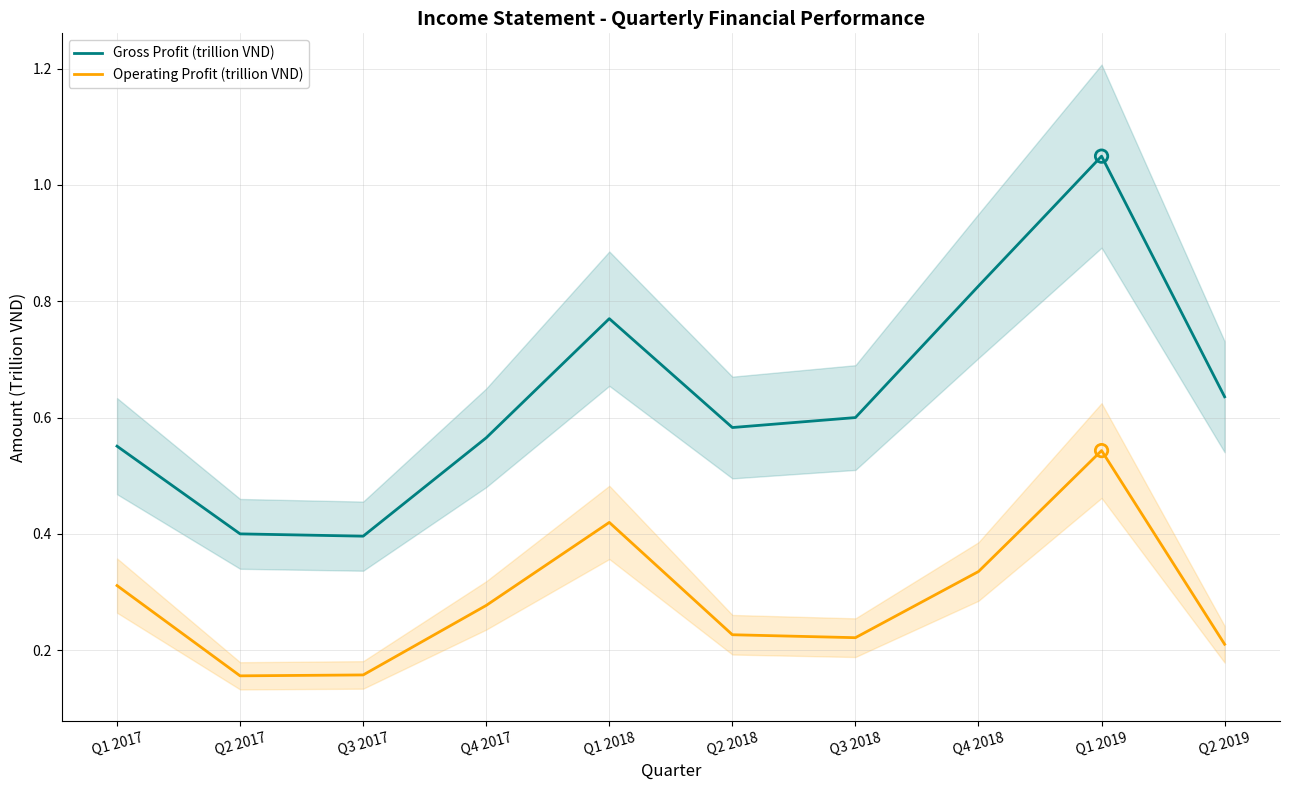

Is the value of Operating Profit (trillion VND) at Q1 2019 greater than the value of Gross Profit (trillion VND) at Q3 2017?

Yes